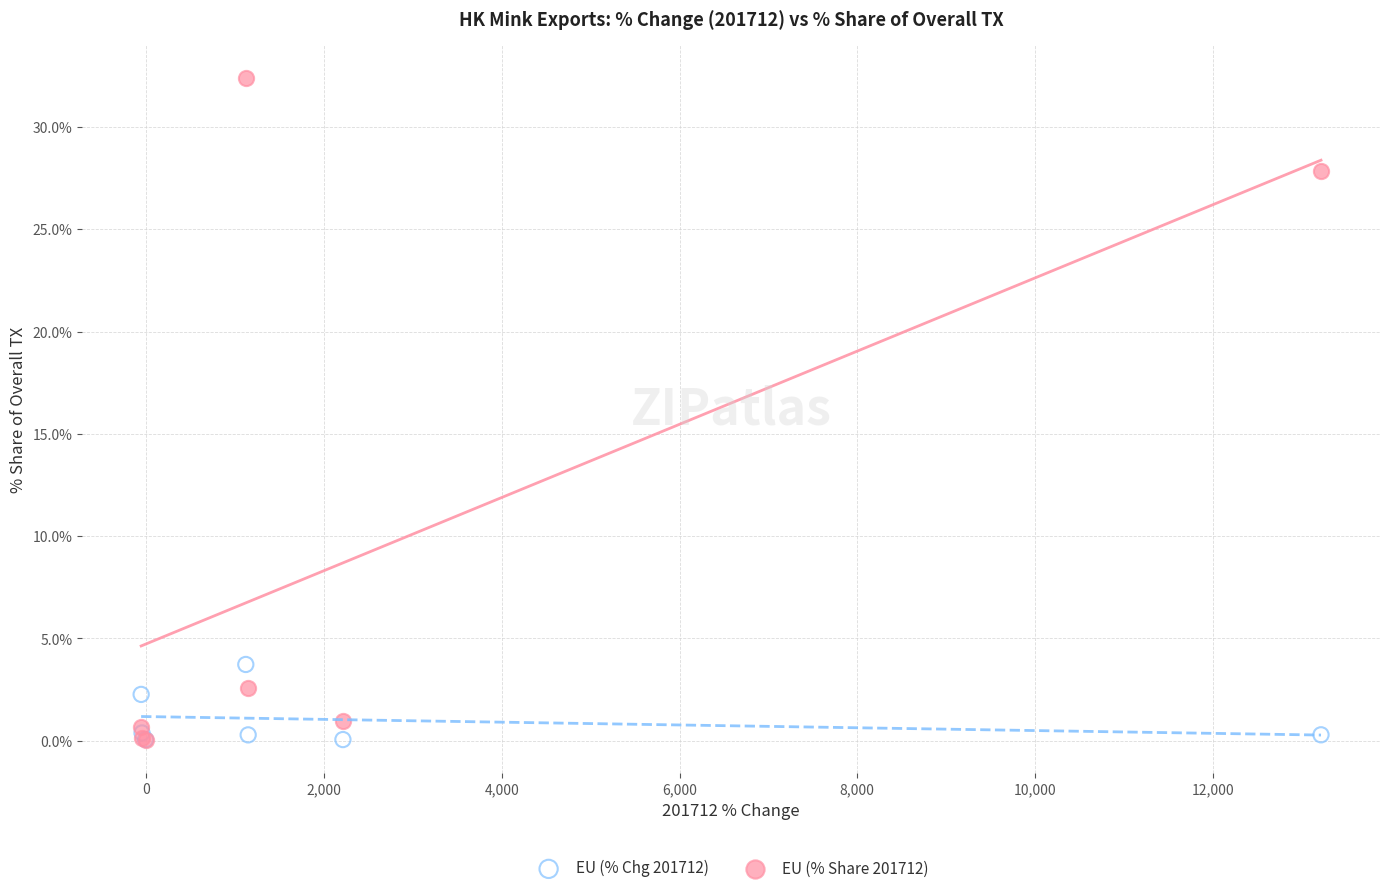

Which series has the widest spread of Y values?

EU (% Share 201712)